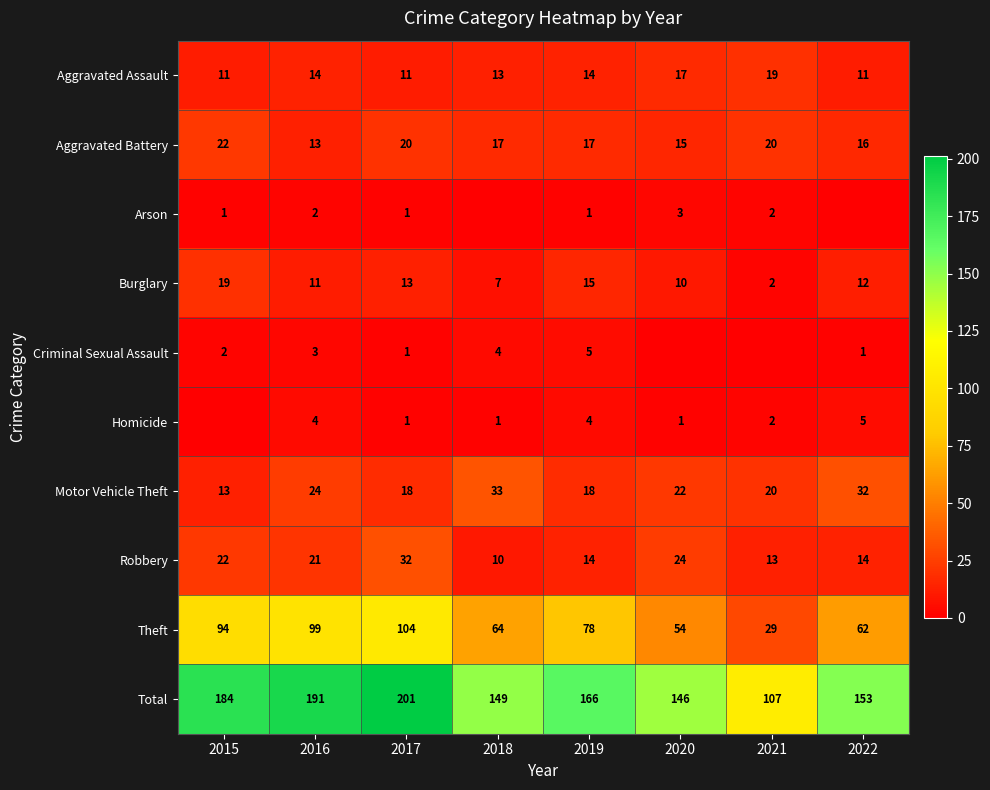

Count the number of data series in this chart.

10